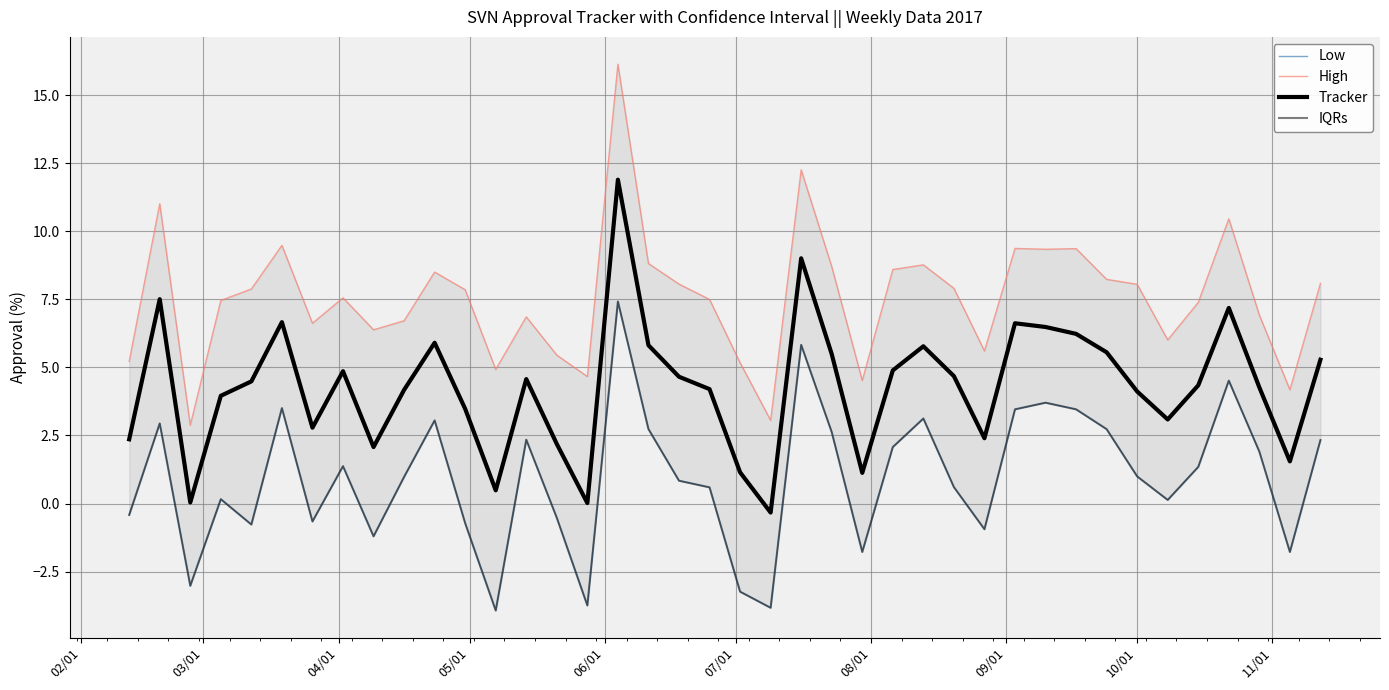

Is it true that Tracker equals 6.1 at 19?

False